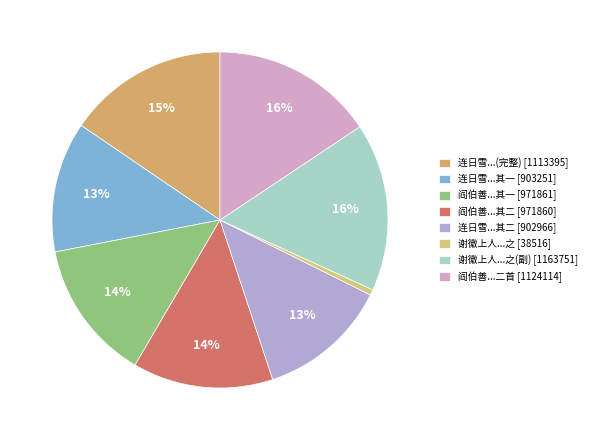

Count the number of slices in the pie.

8